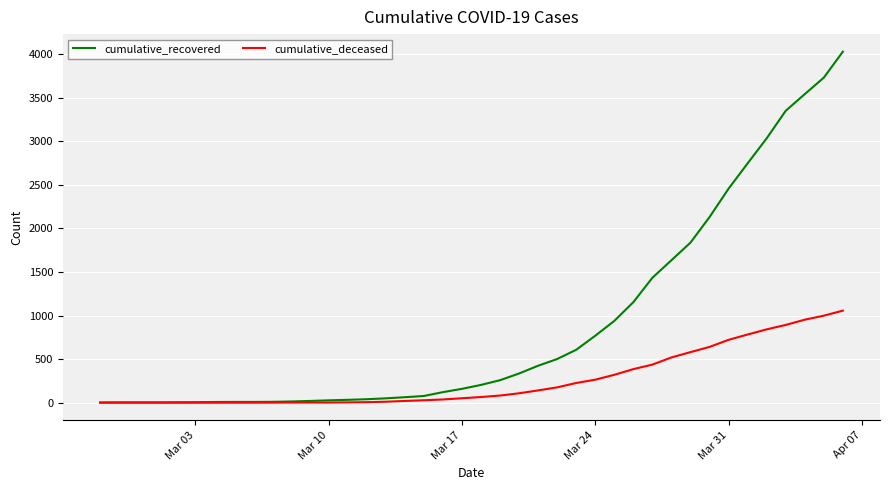

Which series has the largest range (max minus min)?

cumulative_recovered